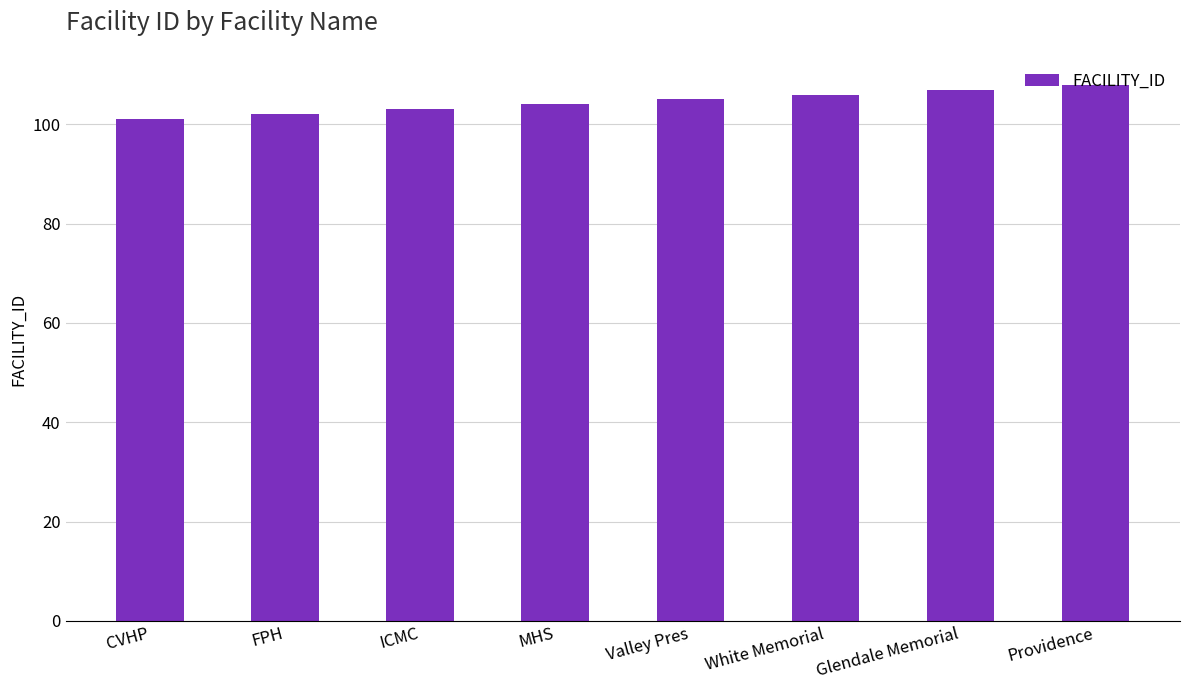

Reading left to right, transcribe all the data shown in this chart.

101	102	103	104	105	106	107	108